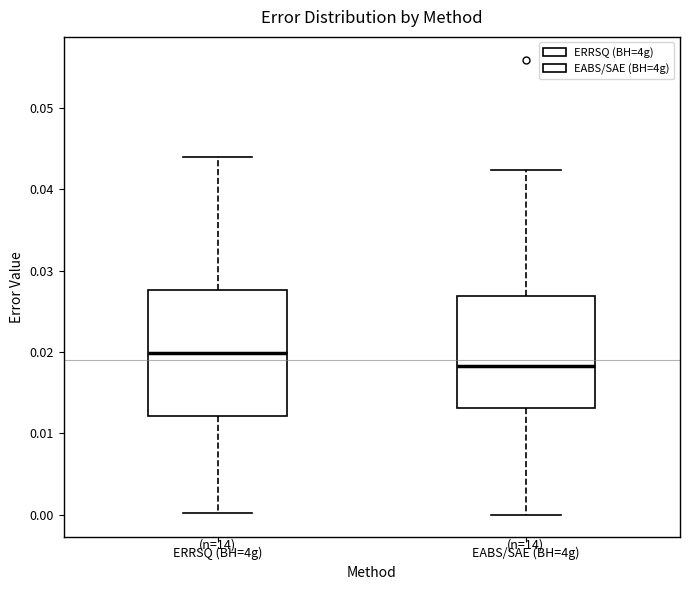

Which box is the tallest, from its lower edge to its upper edge?

ERRSQ (BH=4g)